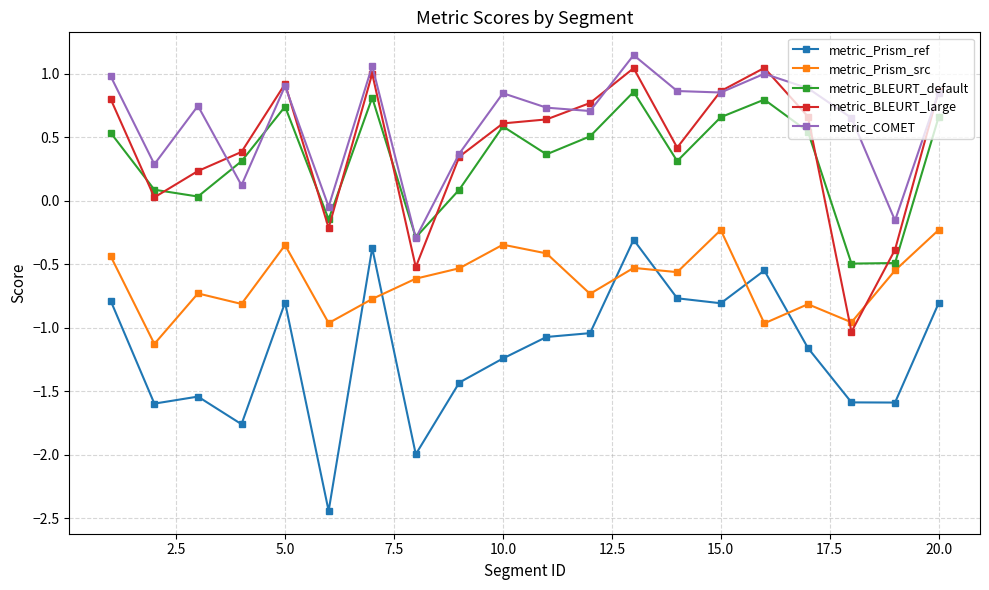

In metric_BLEURT_large, how many points are higher than both neighbors (excluding endpoints)?

4